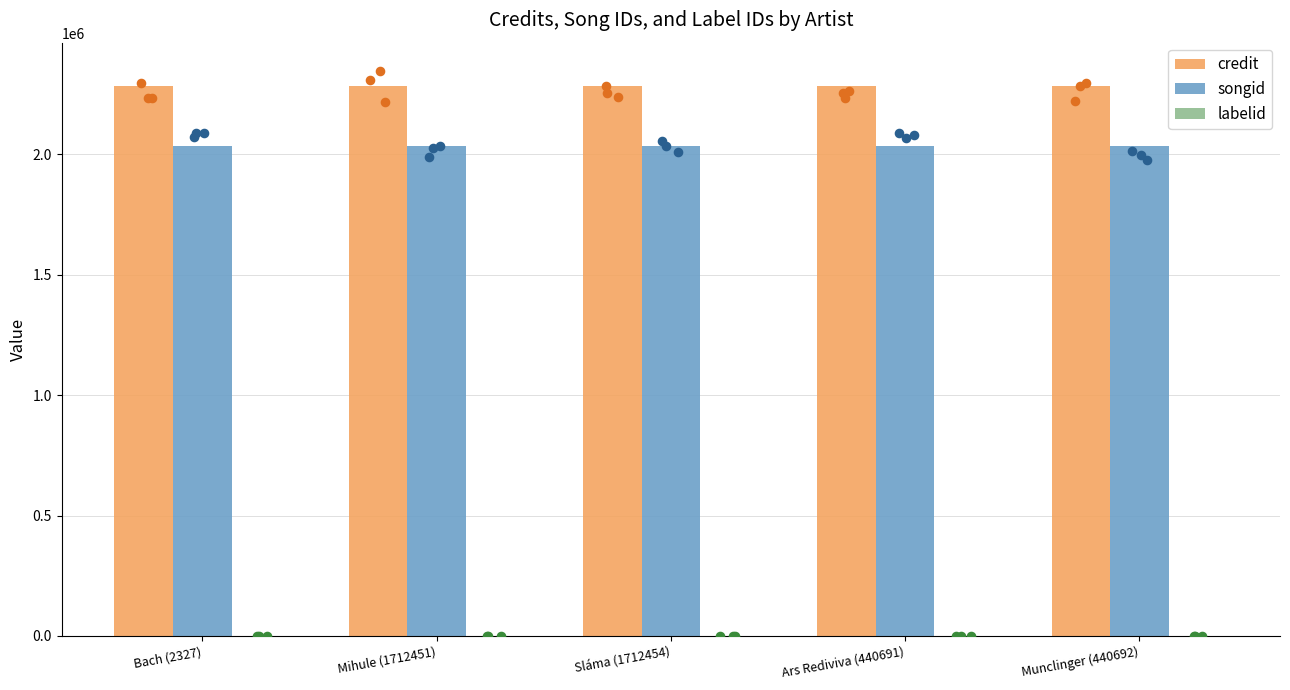

Which series reaches the minimum Y coordinate?

labelid